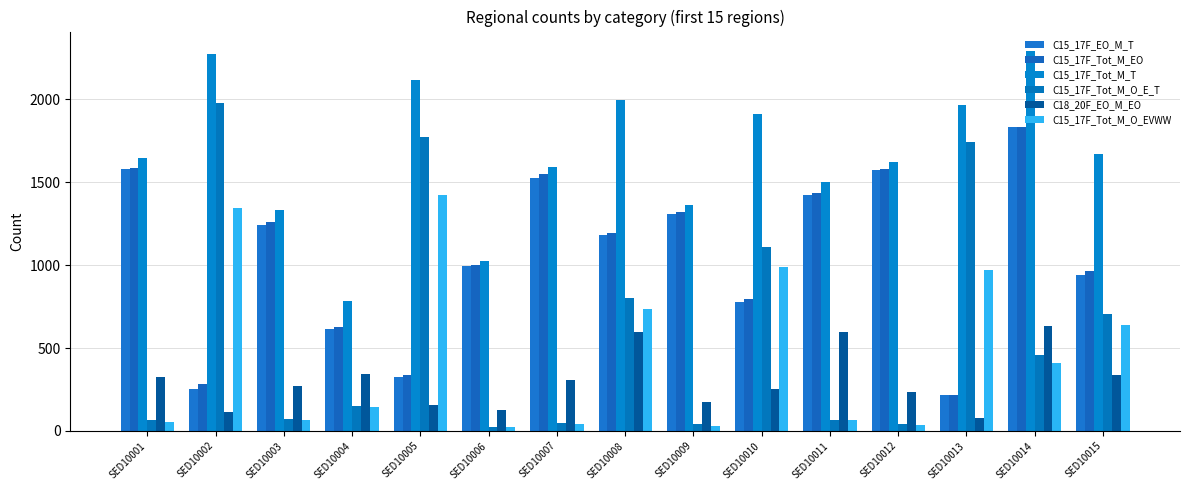

Reading left to right, list all the values displayed in this chart.

C15_17F_EO_M_T: 1578	251	1243	615	326	992	1523	1181	1308	775	1426	1573	214	1834	941
C15_17F_Tot_M_EO: 1585	282	1262	629	337	1000	1549	1196	1321	795	1438	1582	215	1831	966
C15_17F_Tot_M_T: 1649	2277	1333	782	2118	1024	1594	1997	1363	1914	1502	1625	1967	2295	1672
C15_17F_Tot_M_O_E_T: 64	1978	71	153	1773	24	45	801	39	1112	64	43	1744	455	703
C18_20F_EO_M_EO: 324	114	272	346	155	128	305	598	172	253	595	236	75	633	339
C15_17F_Tot_M_O_EVWW: 52	1344	65	144	1422	21	42	734	30	991	64	38	972	407	638